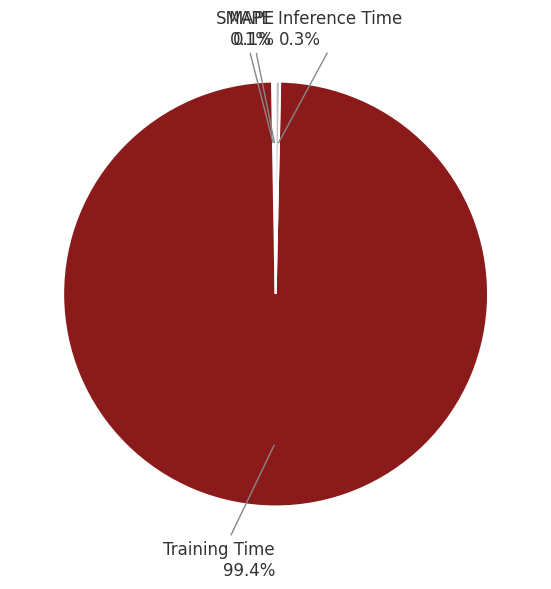

What is the largest slice in the pie chart?

Training Time